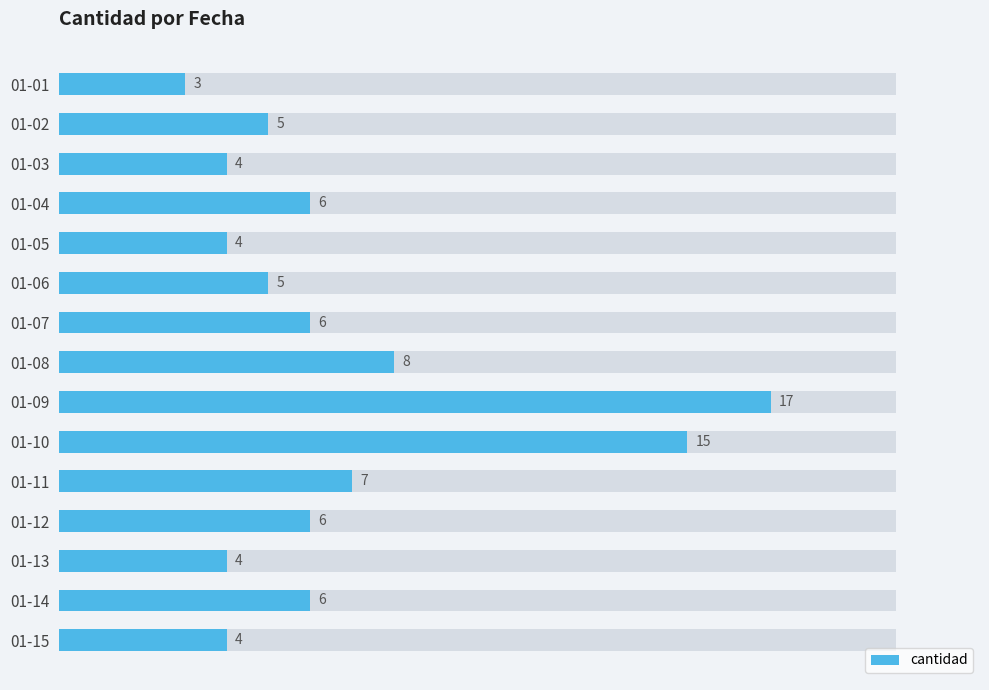

Between 01-14 and 01-07, which is larger?

01-14